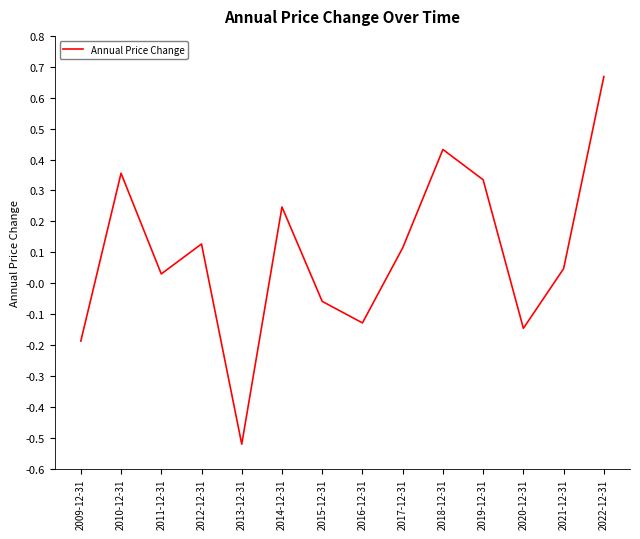

Count the number of data series in this chart.

1